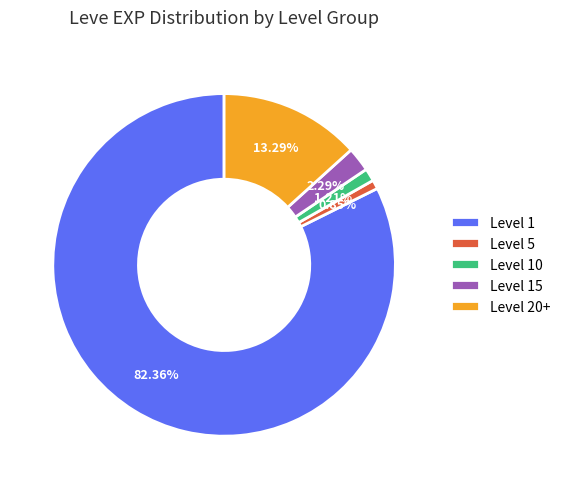

Combined, do Level 5 and Level 20+ account for over 50%?

No